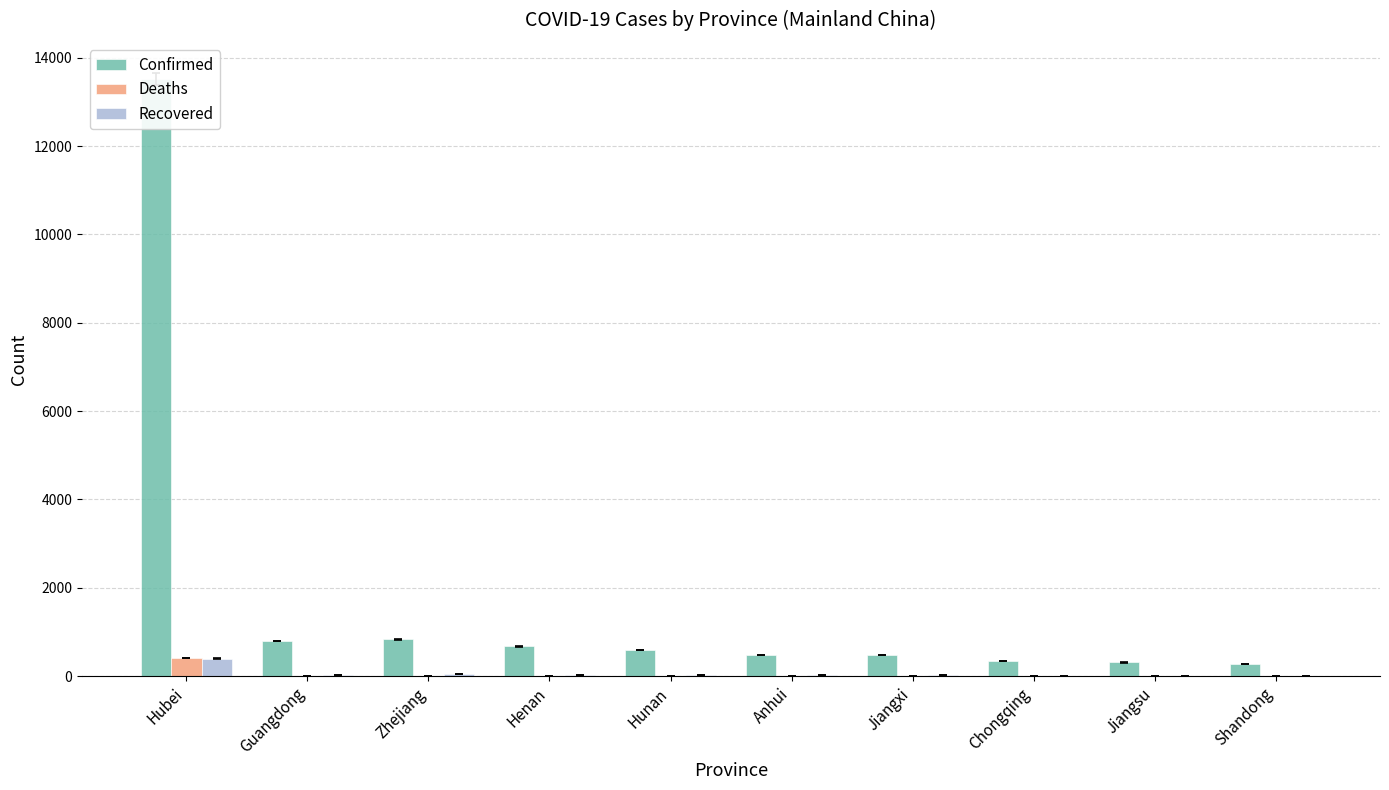

At how many categories does at least one series exceed 3862?

1